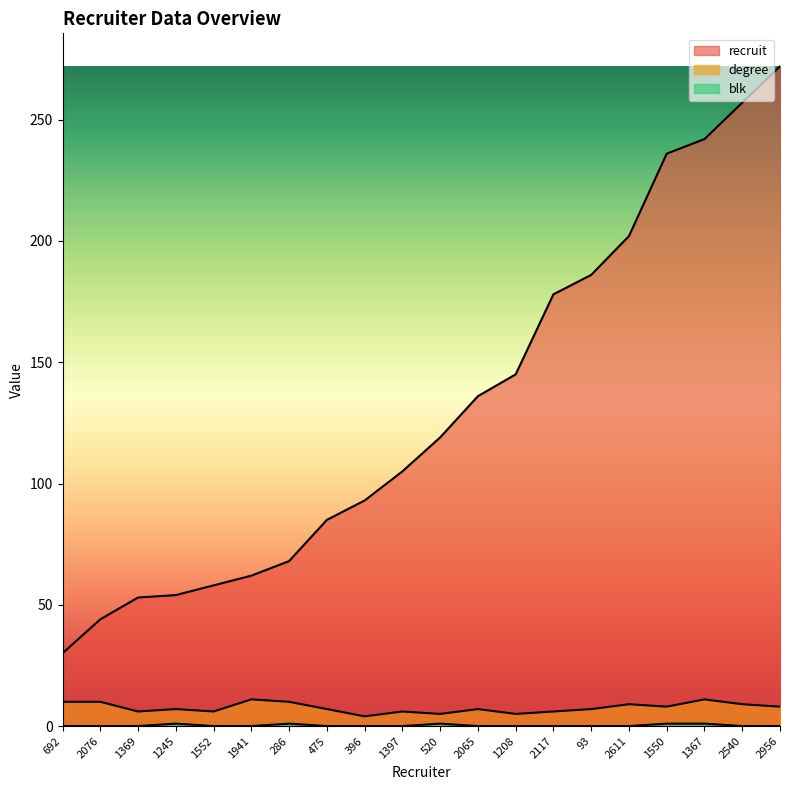

Where is the first local maximum for blk?

1245